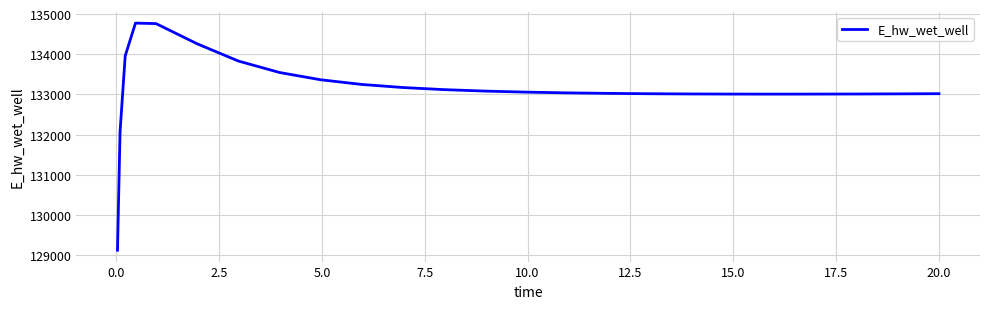

What is the difference between the maximum and minimum values?

5649.7